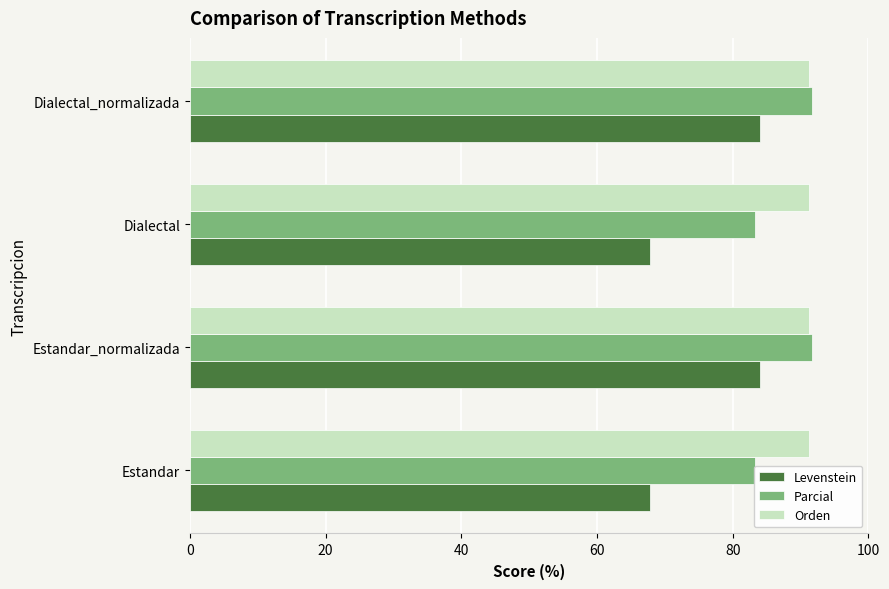

What is the value of the Levenstein bar at the 2nd from the left?

84.0